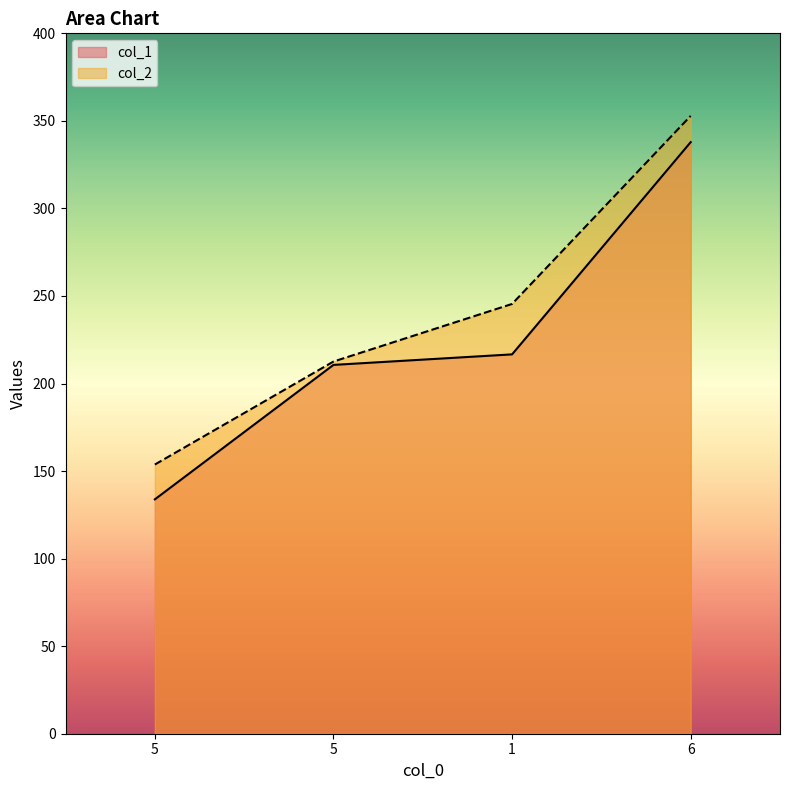

What is the difference between the second highest and second lowest values in the col_2 series?

32.9